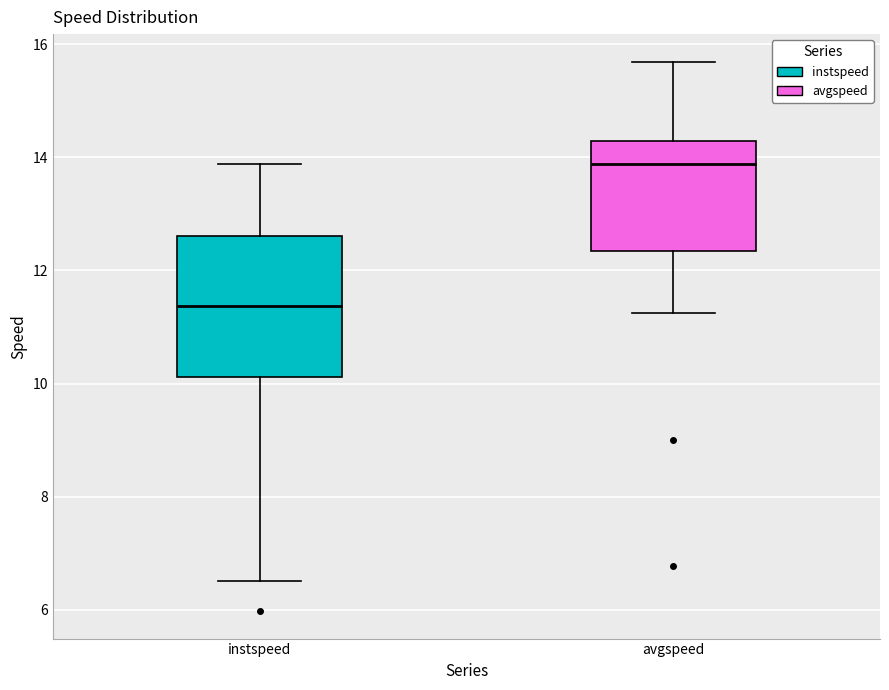

Where is the upper edge of the box for avgspeed on the y-axis? The values are not printed on the chart, so give them approximately, as read against the axis.

14.2